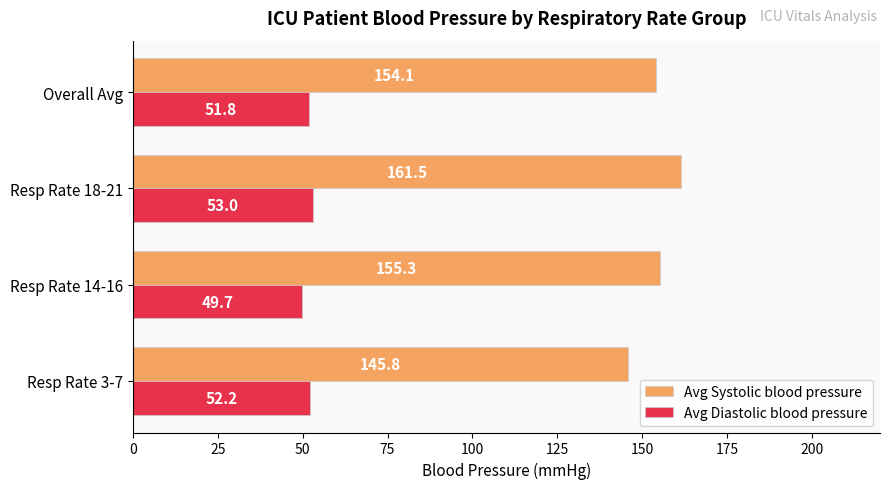

The value of Avg Diastolic blood pressure at Resp Rate 3-7 is 52.2. True or false?

True